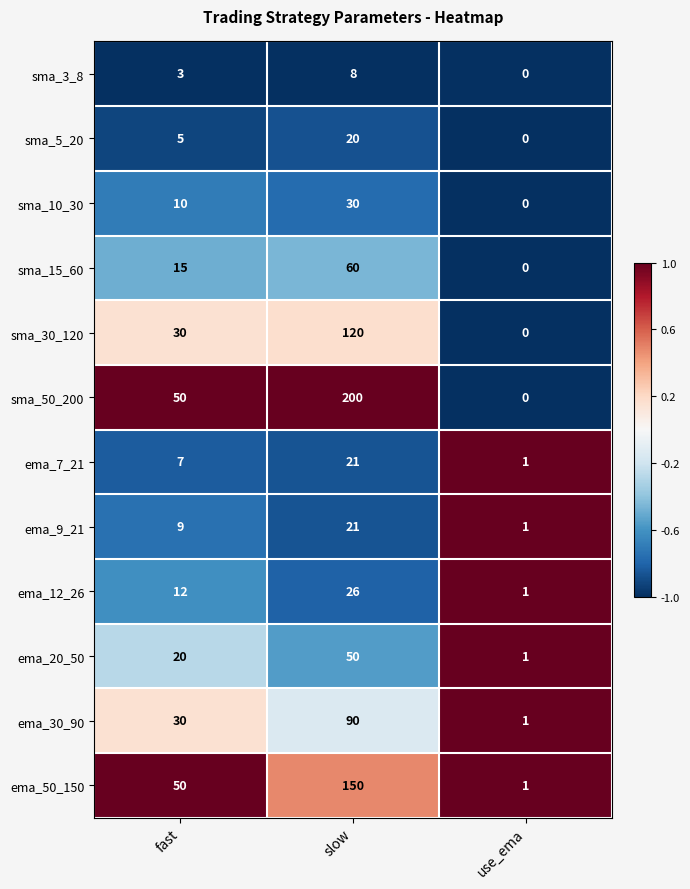

Which series has the largest total across all categories?

sma_50_200